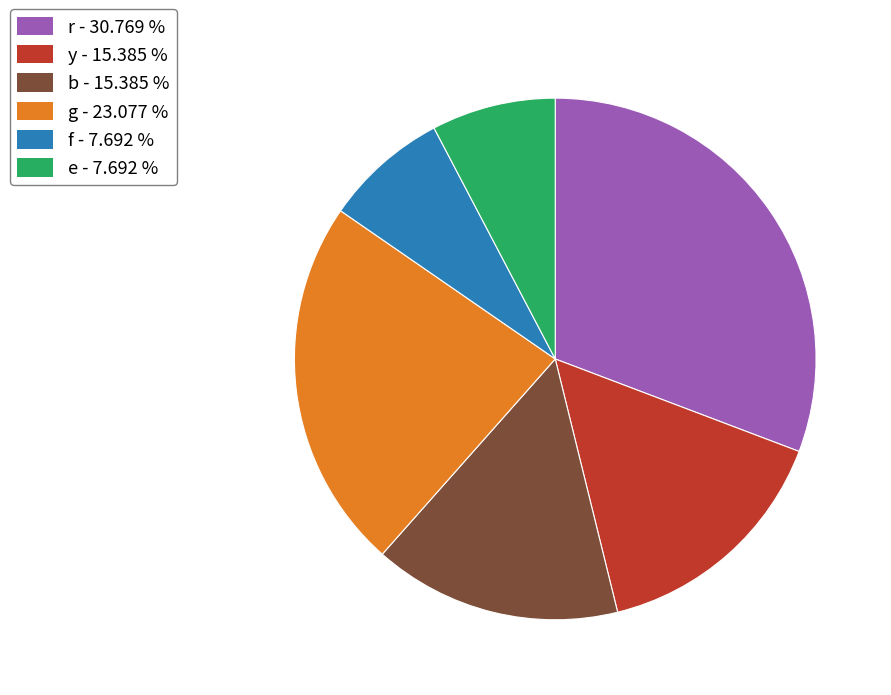

How many slices are in this pie chart?

6